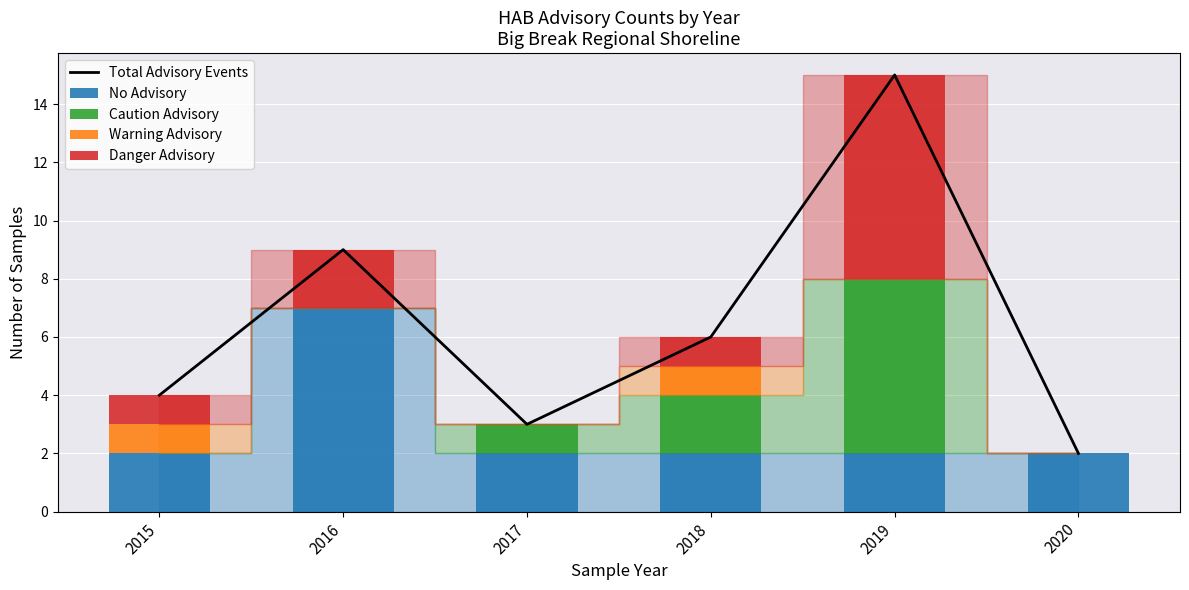

Is the value of Total Advisory Events at 2016 greater than the value of No Advisory at 2020?

Yes